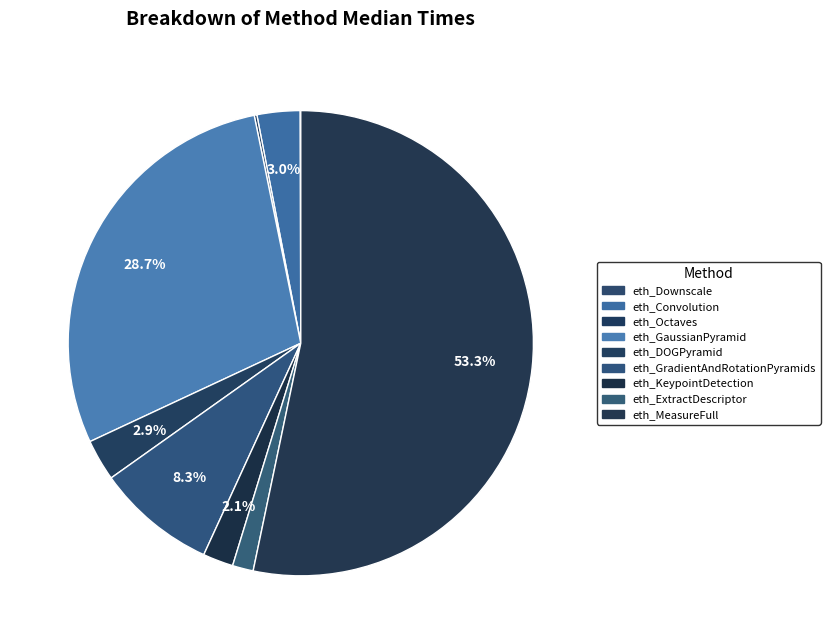

Does any single category account for the majority?

Yes